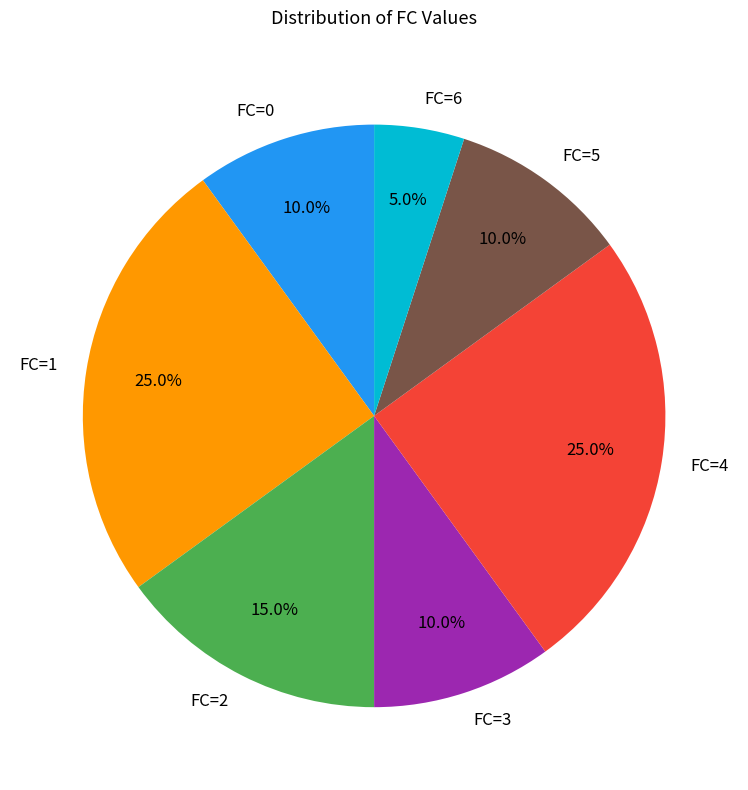

What portion of the pie excludes FC=6?

95.0%